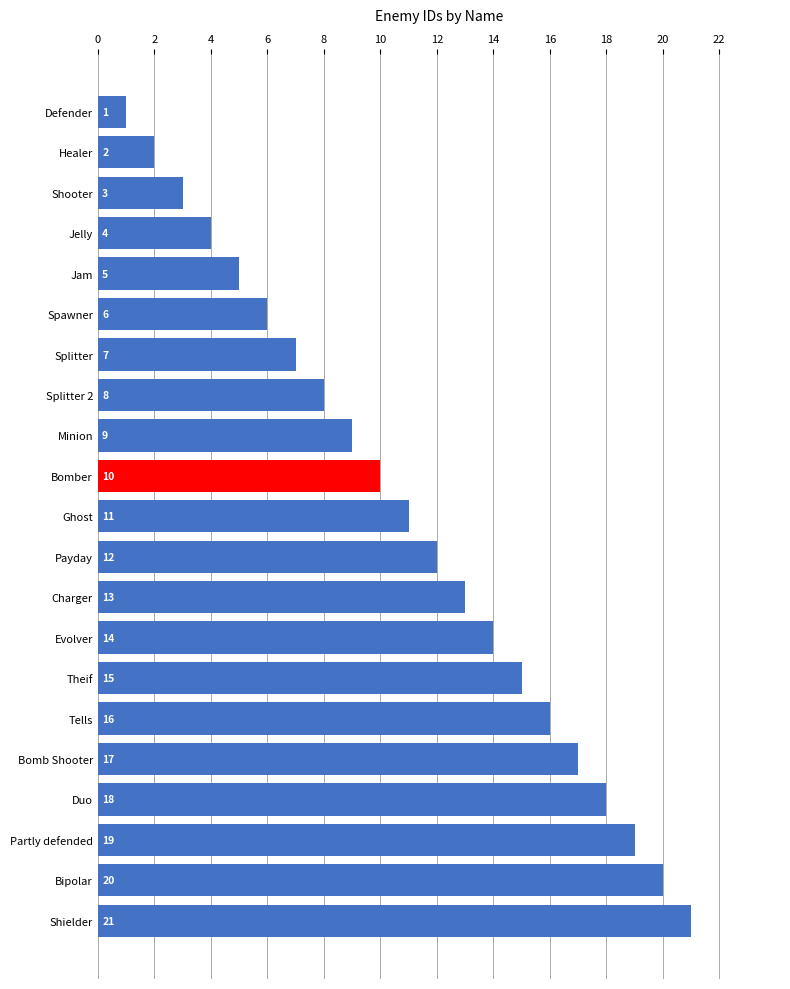

Where is the data nearest to the value 11?

Ghost